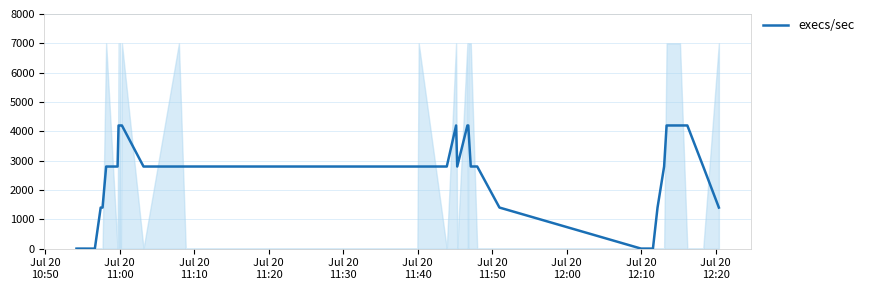

Is this an area chart (filled region under the line)?

No